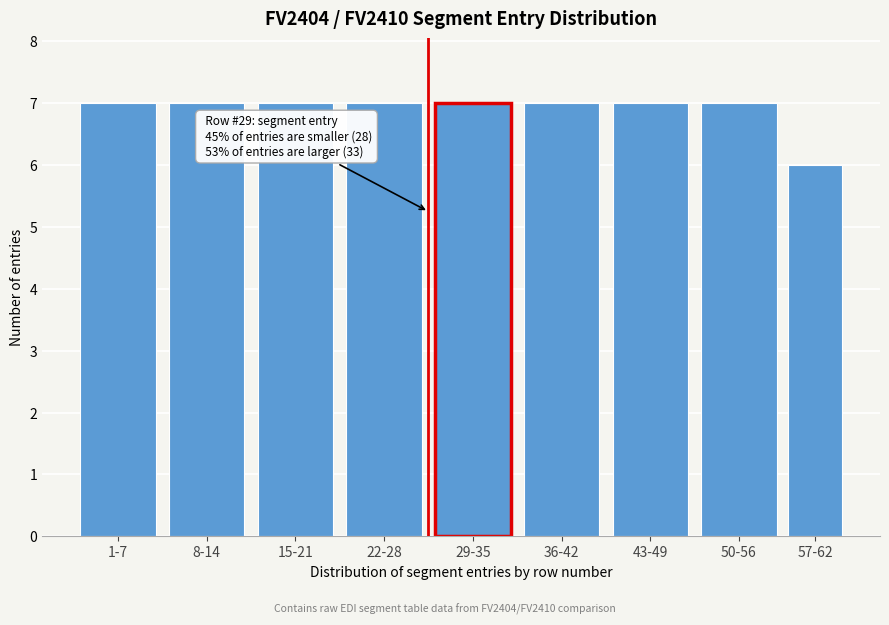

Reading right to left, extract all data points from this chart.

57-62=6	50-56=7	43-49=7	36-42=7	29-35=7	22-28=7	15-21=7	8-14=7	1-7=7